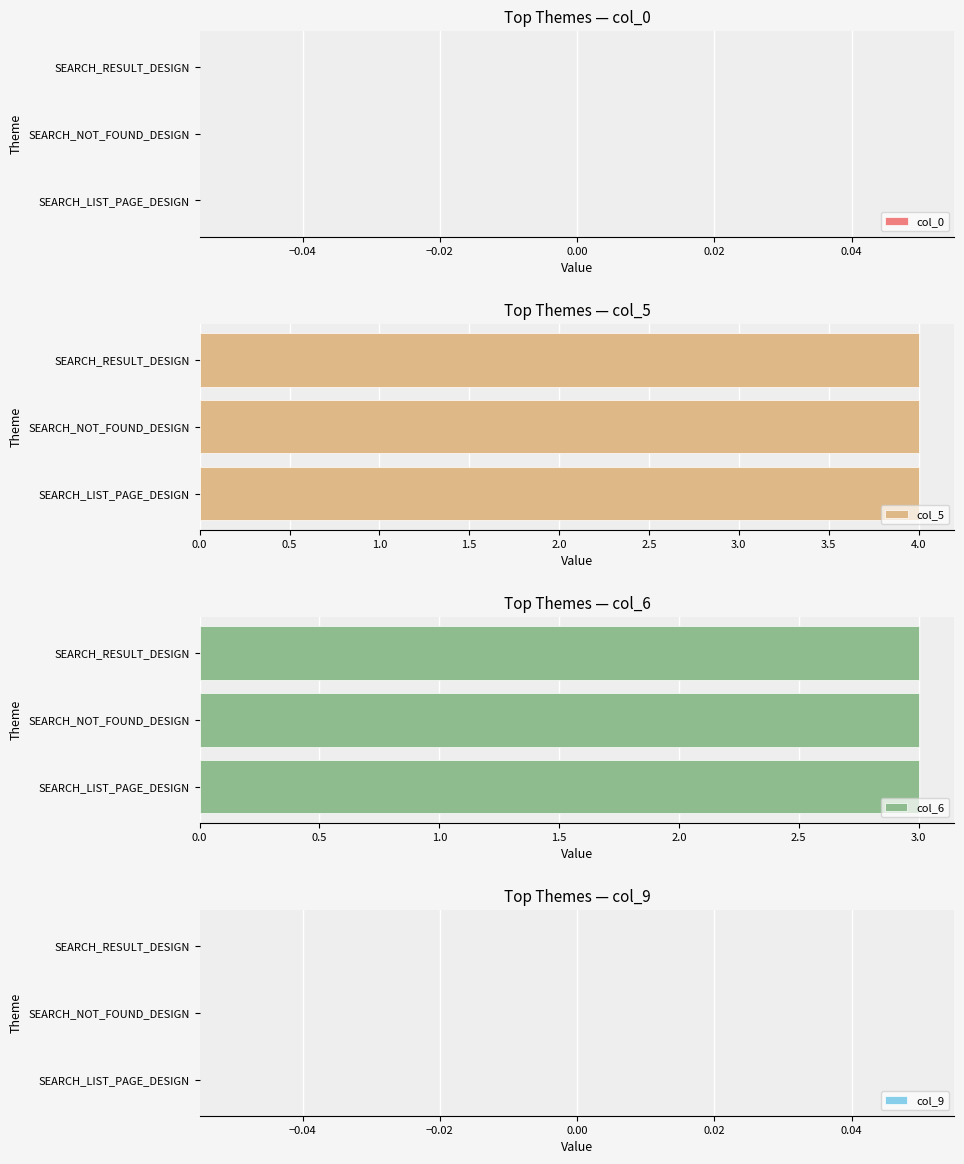

Are the bars horizontal?

Yes